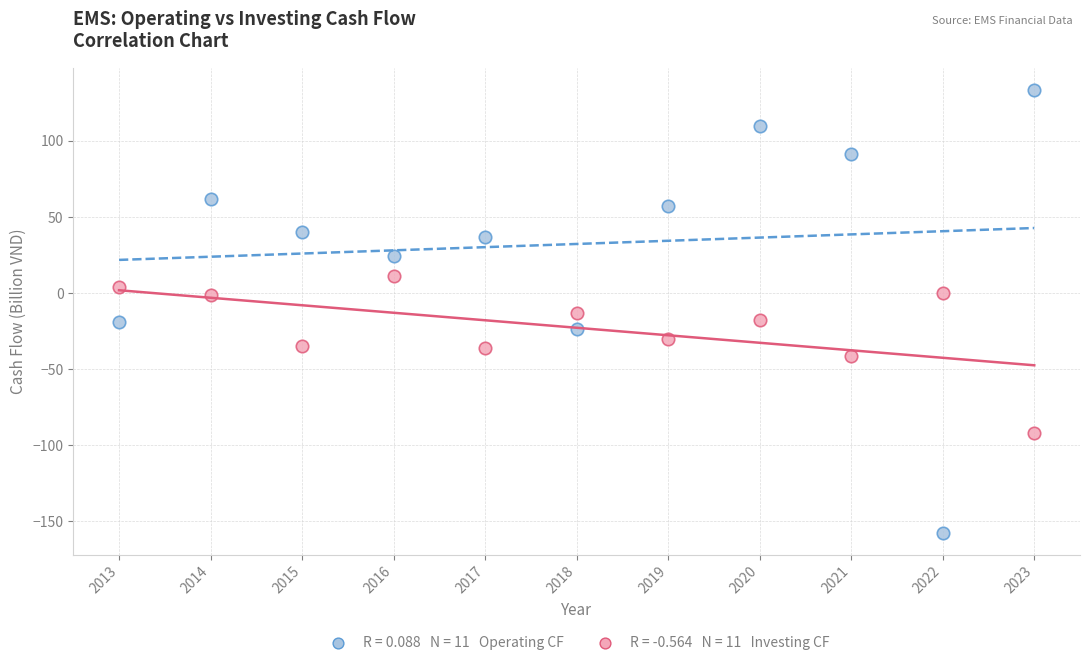

Across all data points, what is the range of Y values (max minus min)?

291.0